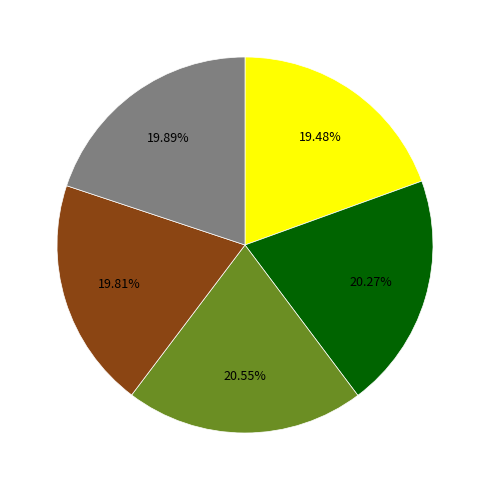

Is there a majority slice in this chart?

No